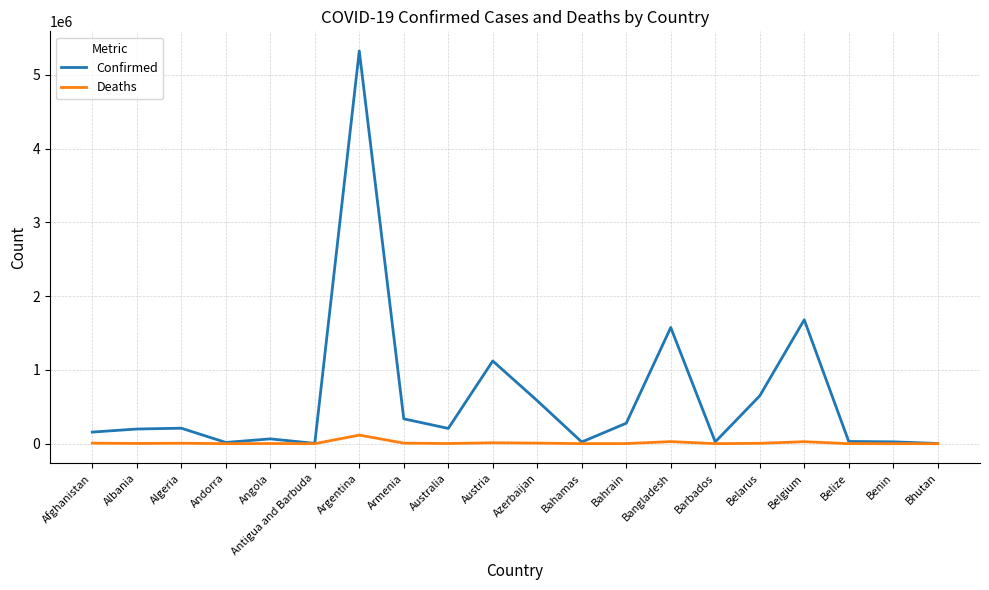

List the series in order of their overall mean, lowest first.

Deaths, Confirmed